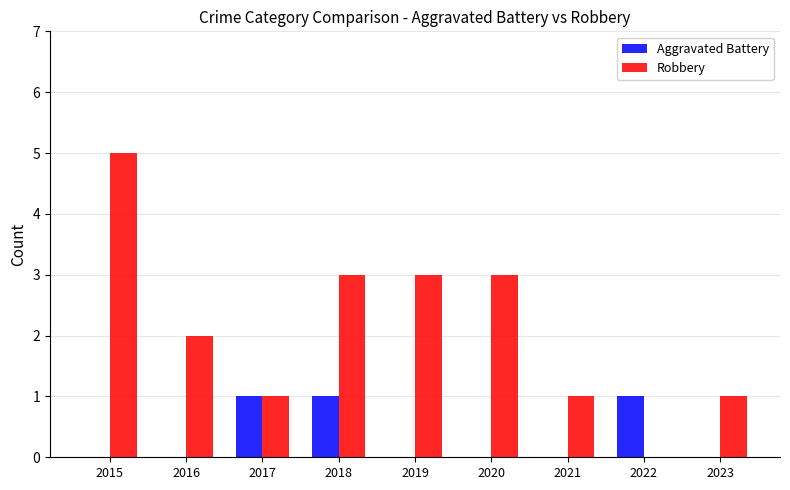

Count the Robbery values in the range 1 to 3.

7